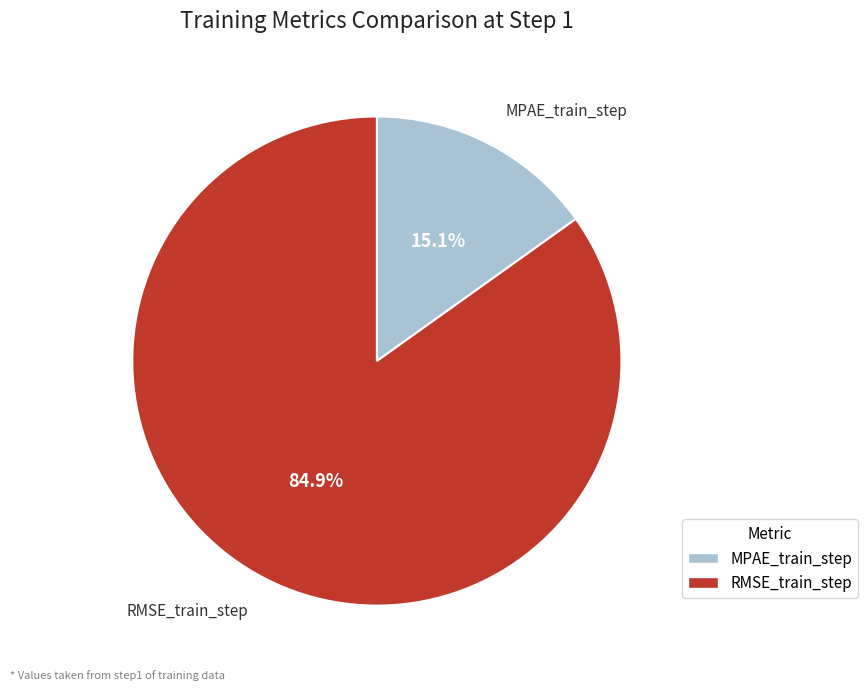

The RMSE_train_step slice represents 92% of the pie. True or false?

False